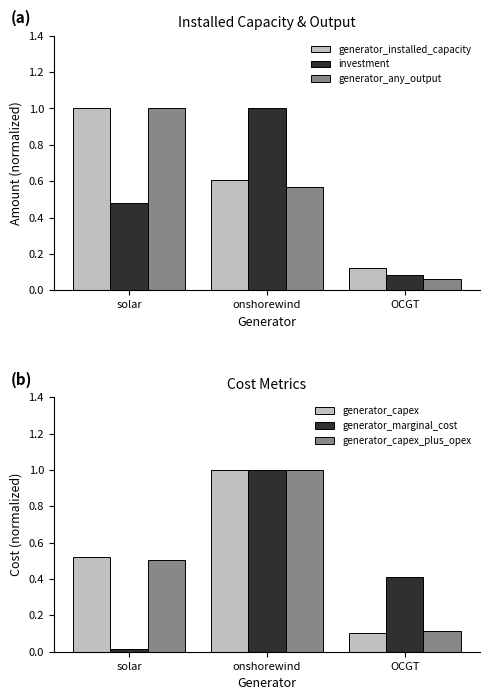

What is the sum of all generator_capex_plus_opex values?

1.6